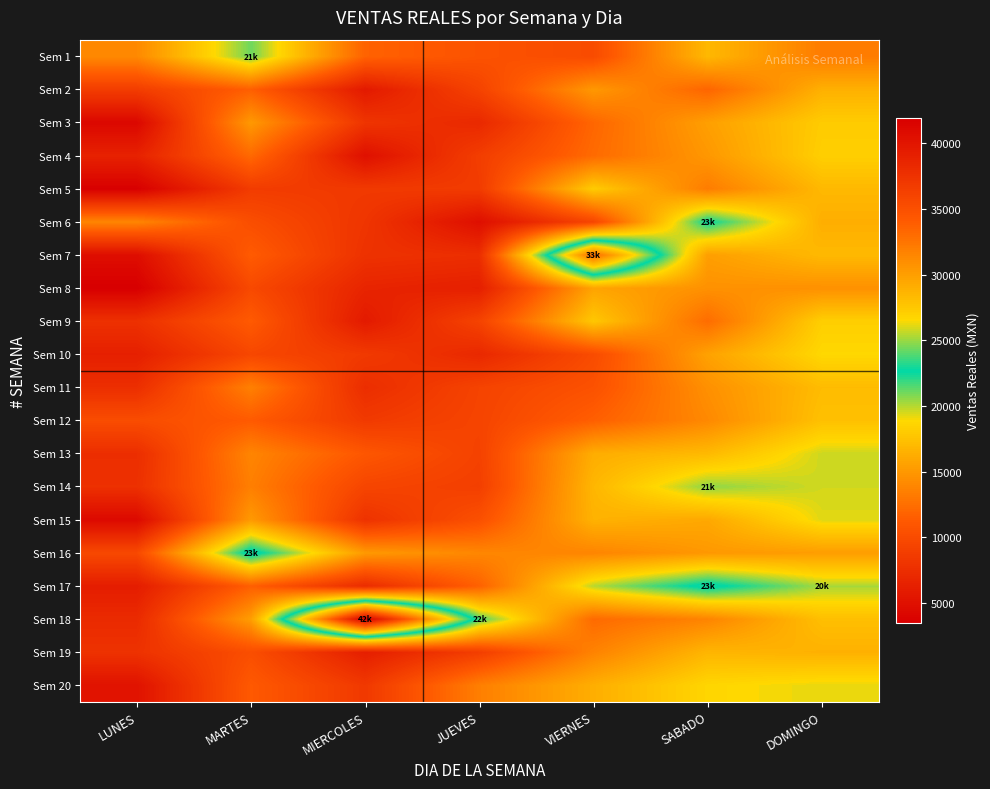

Which series has the widest spread of values?

Sem 18